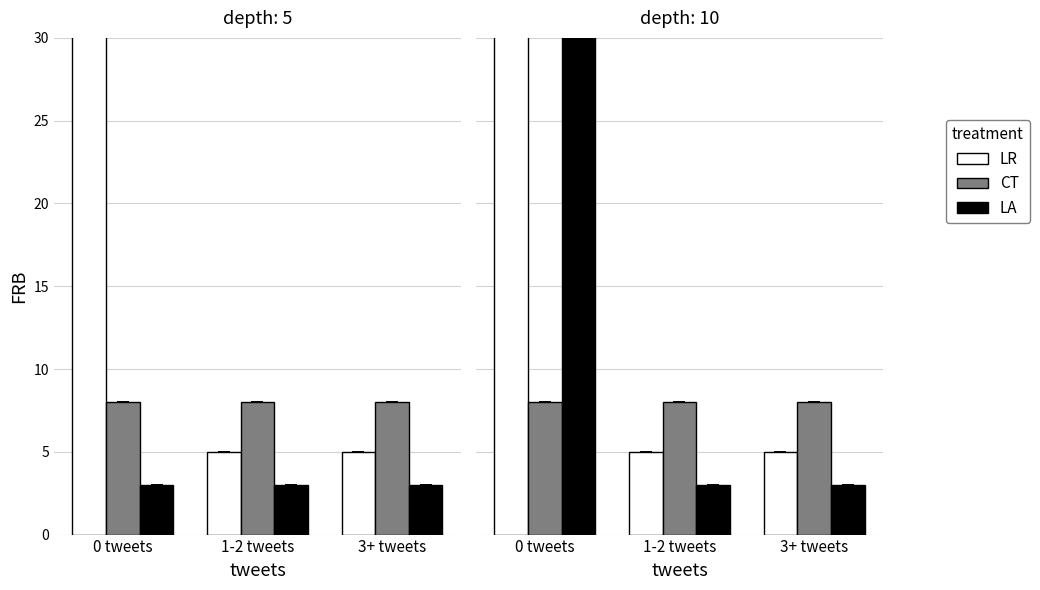

List the series in order of their peak value, highest first.

LR, LA, CT